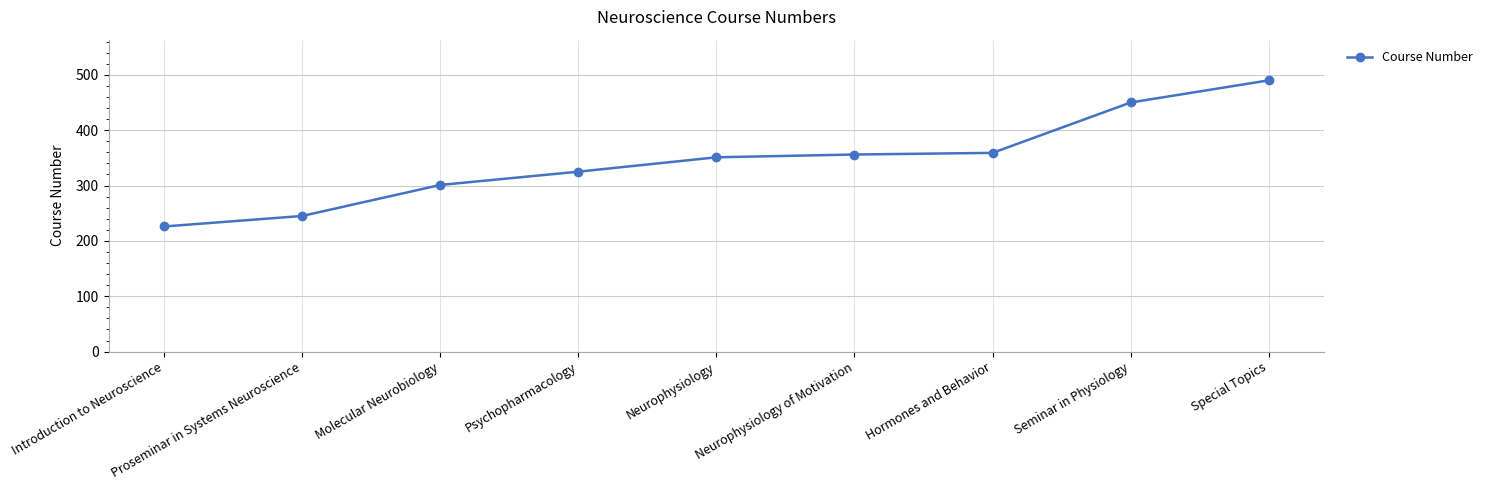

Reading left to right, transcribe all the data shown in this chart.

226	245	301	325	351	356	359	450	490